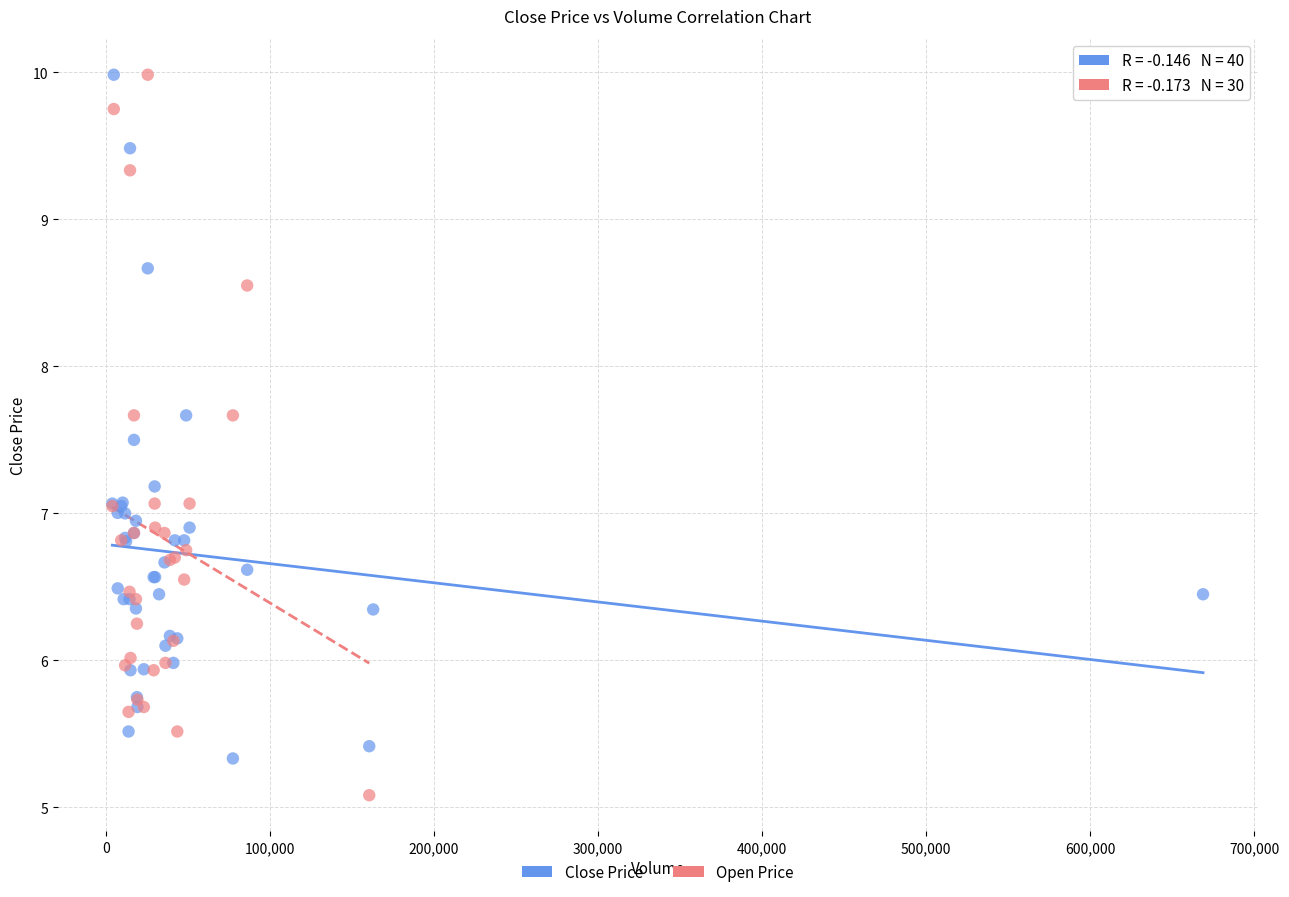

Which series contains the lowest Y value?

Open Price